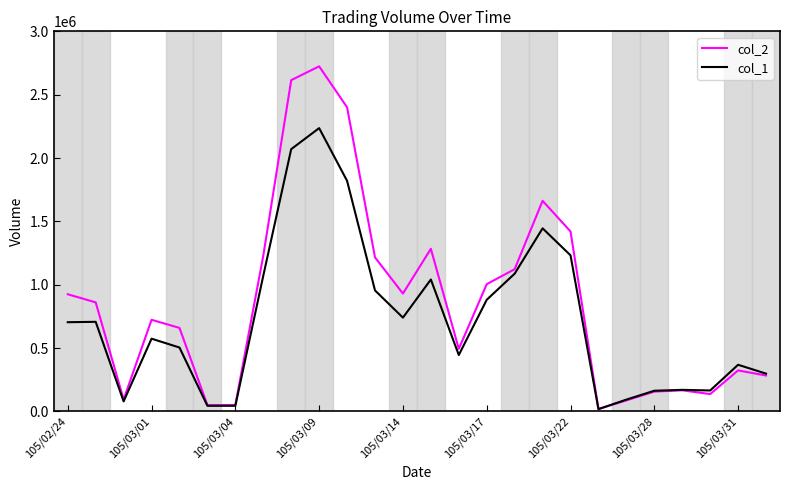

Which series has the widest spread of values?

col_2